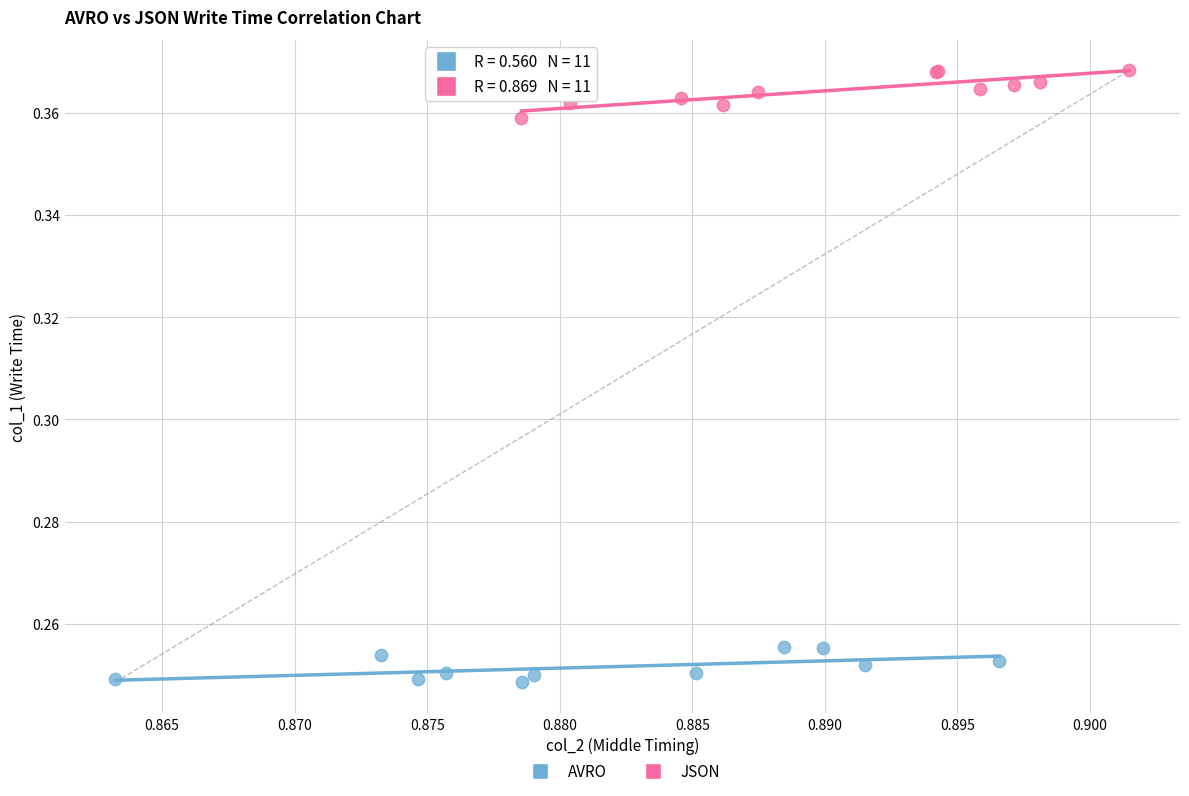

Which series reaches the maximum Y coordinate?

JSON